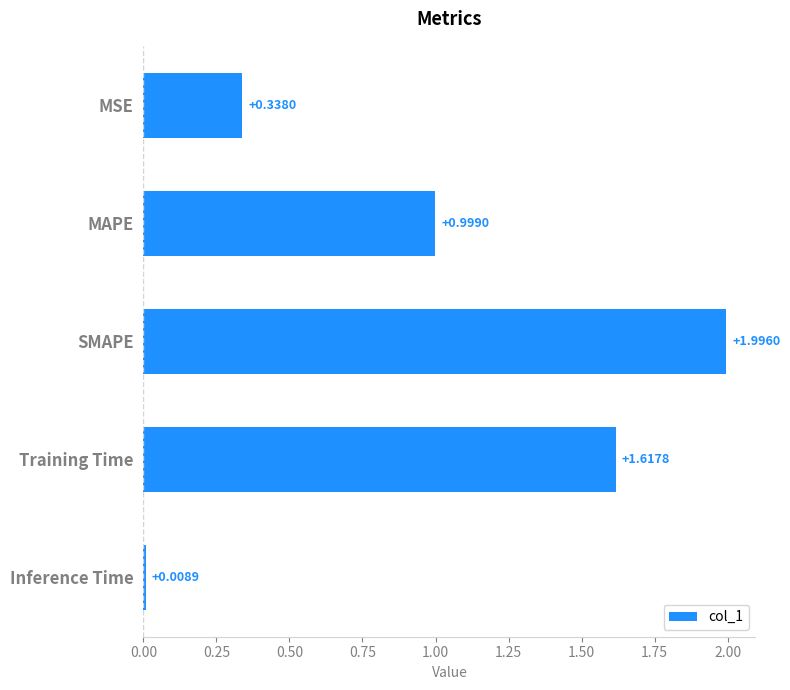

At which label is the value closest to 1?

MAPE